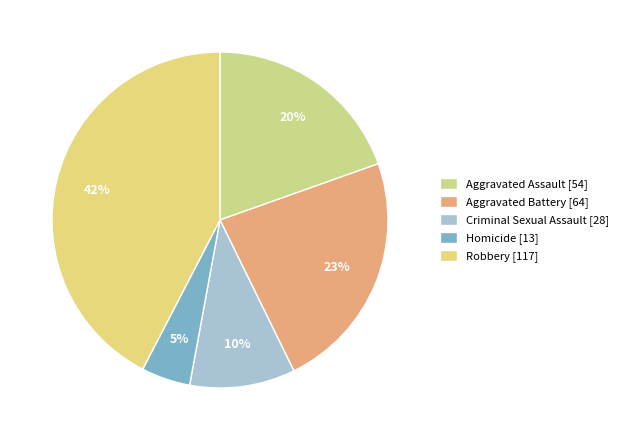

To the nearest percent, what is the combined percentage of Criminal Sexual Assault and Aggravated Assault?

30%